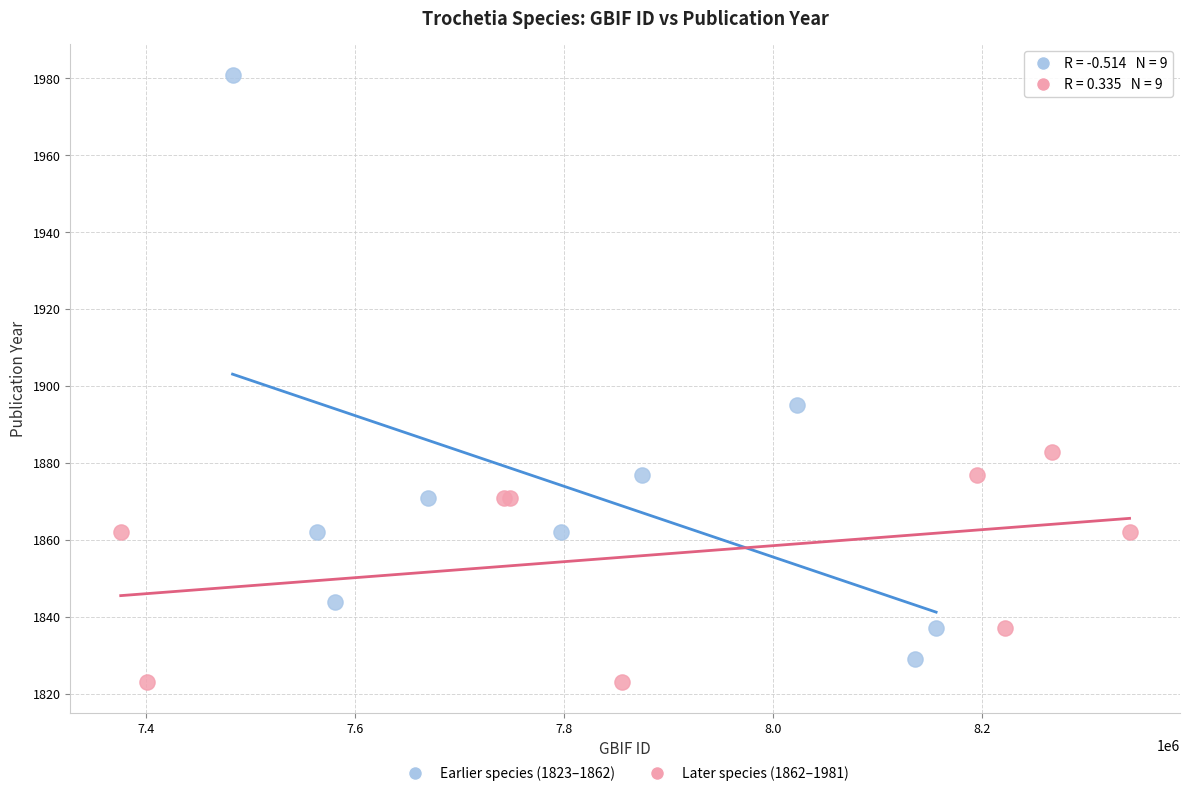

Which series contains the lowest Y value?

Later species (1862–1981)